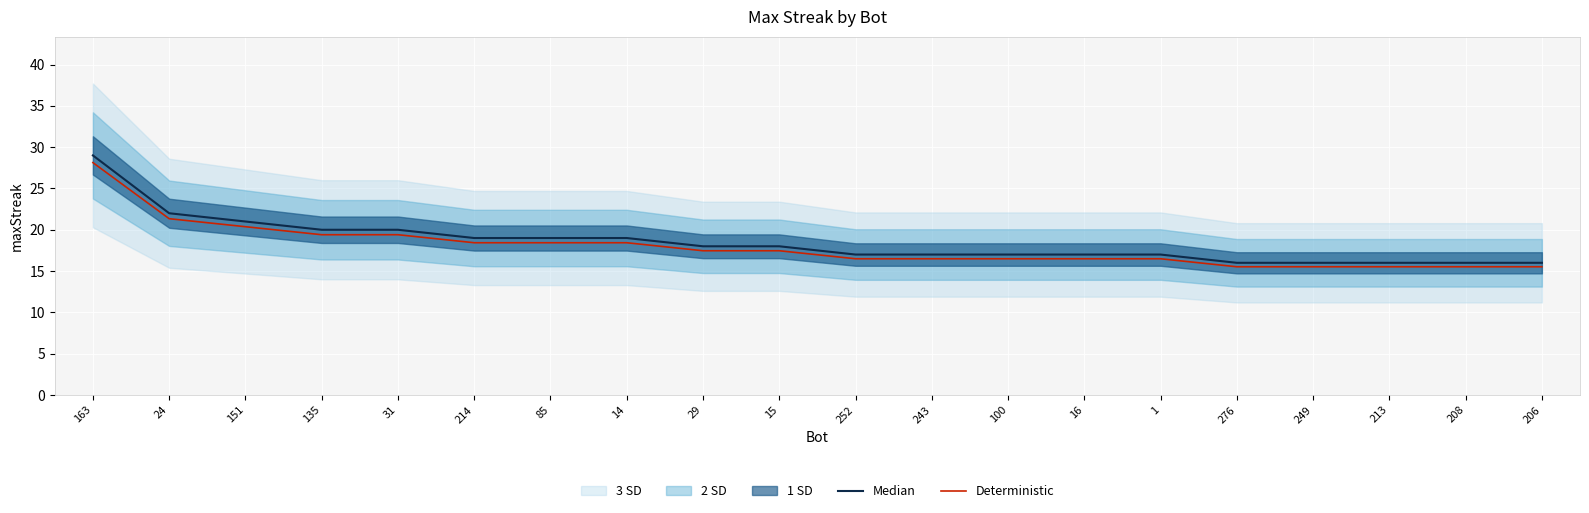

Which series changed the most between 243 and 249?

Median